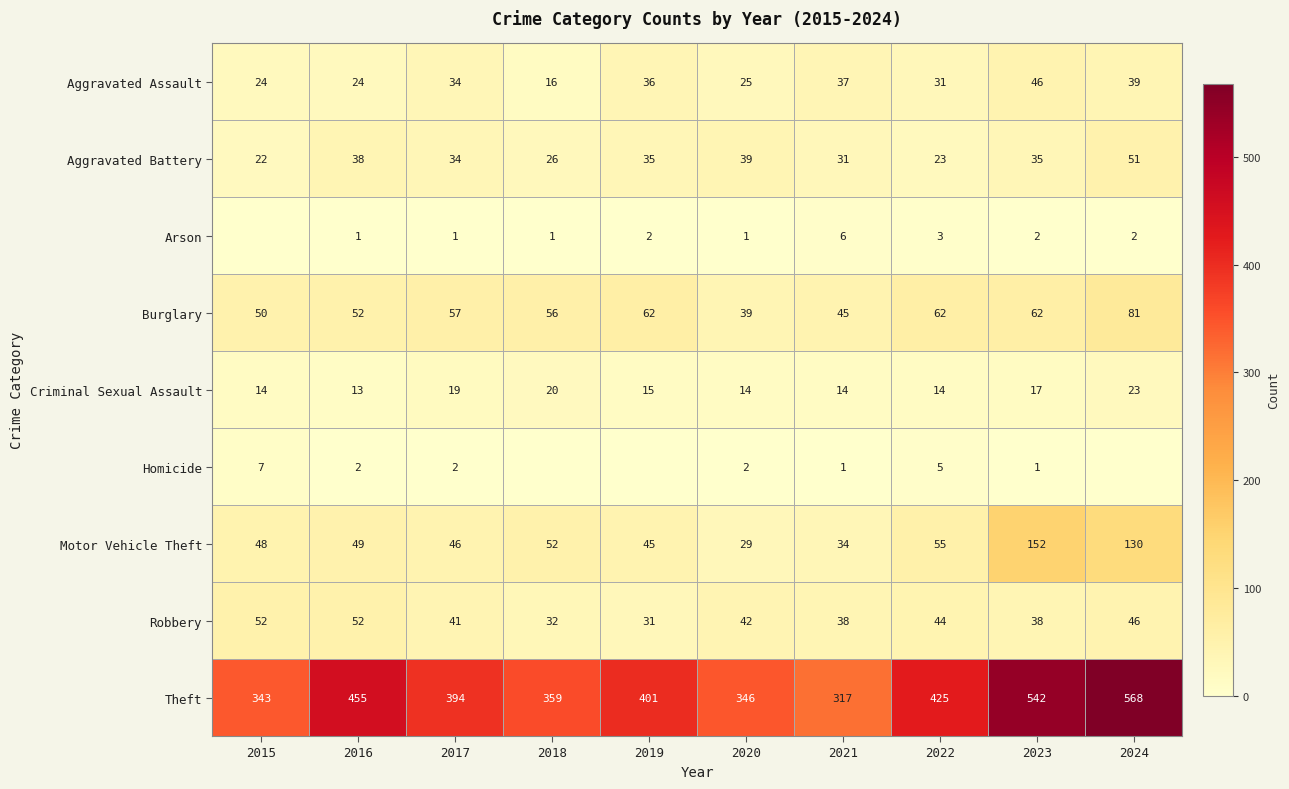

What value does the Criminal Sexual Assault series have at 2022?

14